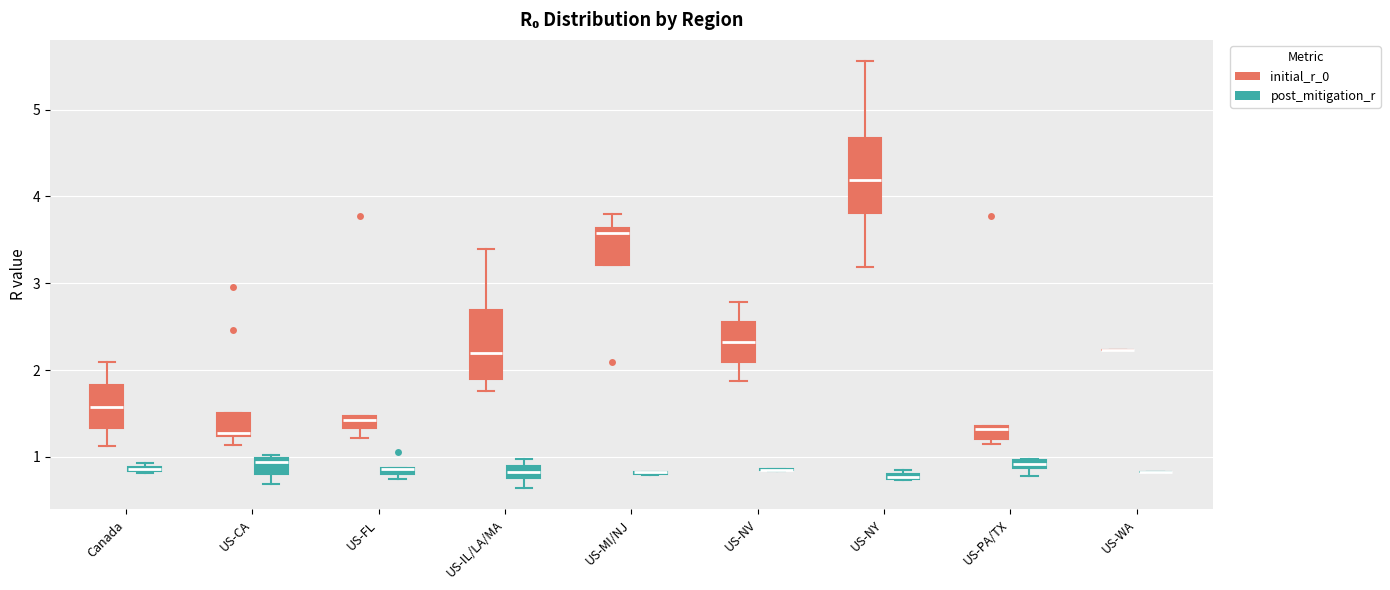

Where does the upper whisker of the box for US-NV (initial_r_0) end on the y-axis? The values are not printed on the chart, so give them approximately, as read against the axis.

2.8